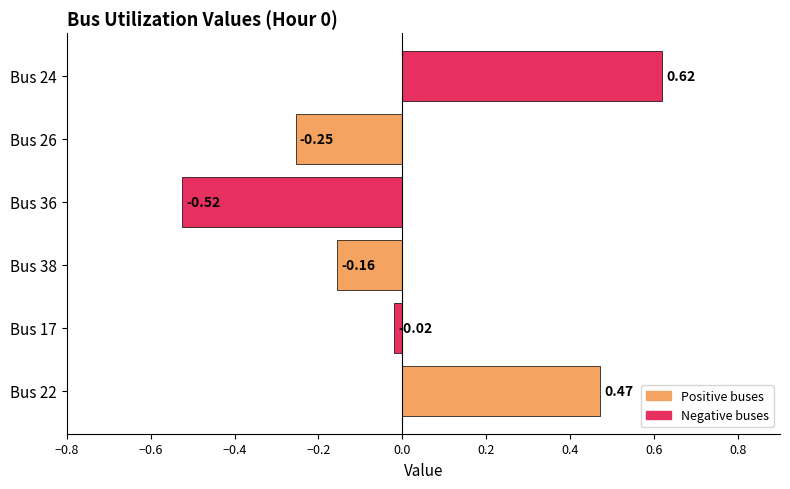

Count the number of categories in the chart.

1